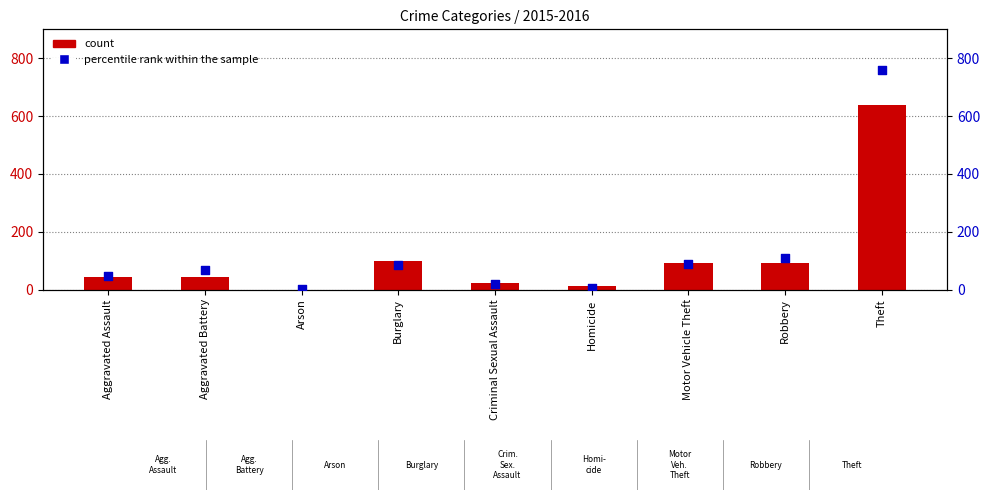

Which series has the widest spread of Y values?

percentile rank within the sample